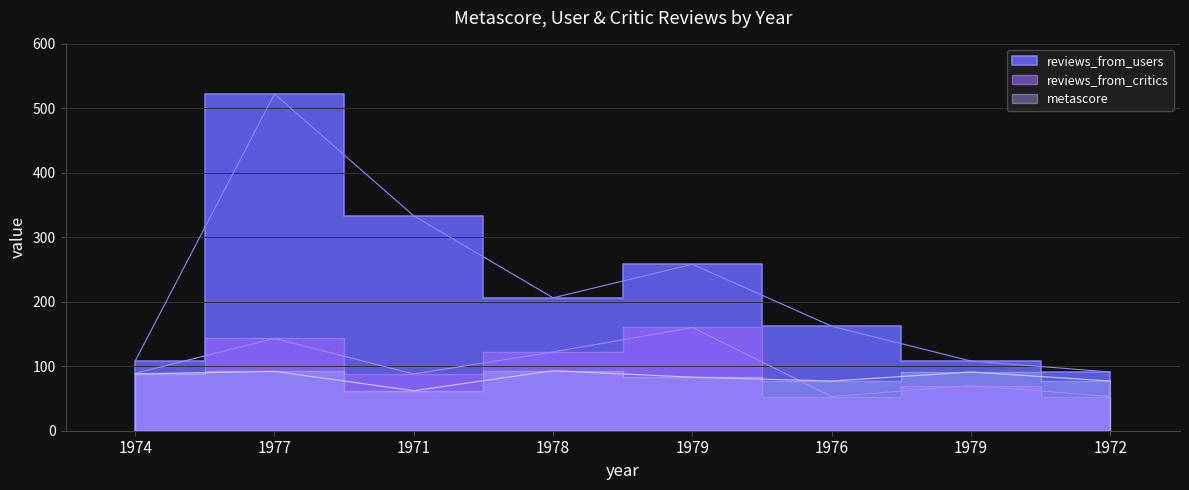

What are all the series names shown in the legend?

metascore, reviews_from_users, reviews_from_critics